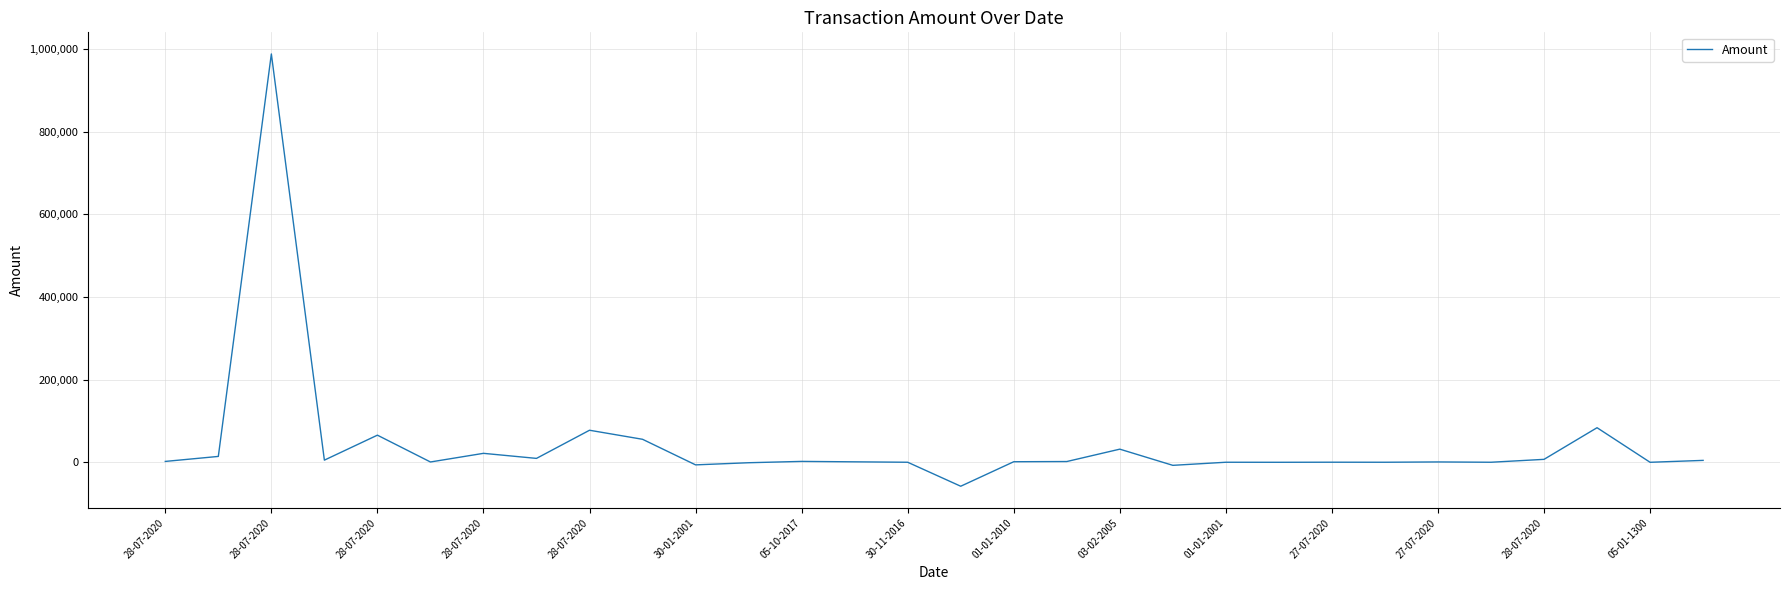

What is the maximum value shown in the chart?

987546.2